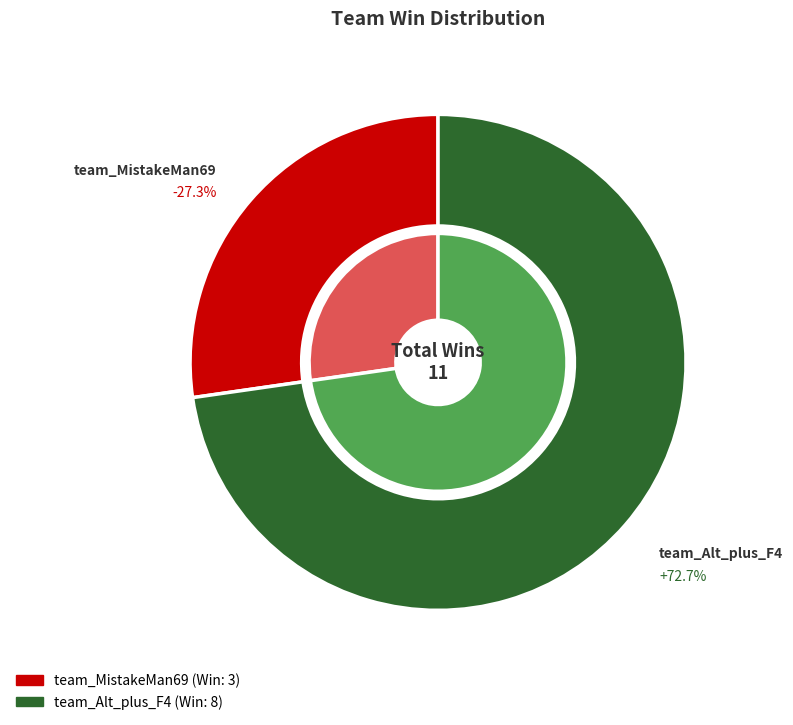

Does any single category account for the majority?

Yes